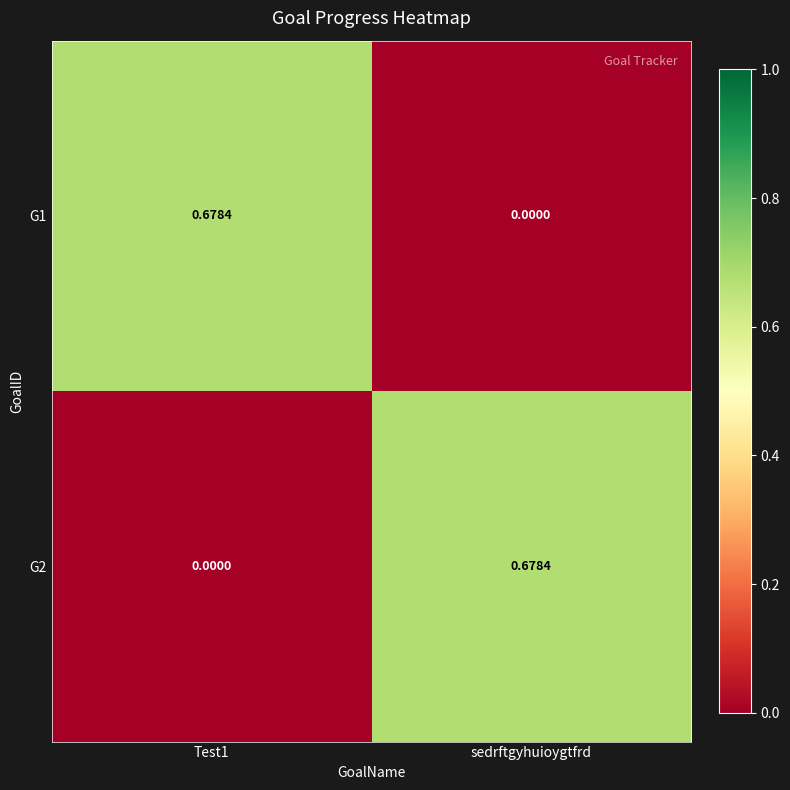

Is the value of G2 at Test1 greater than the value of G1 at Test1?

No